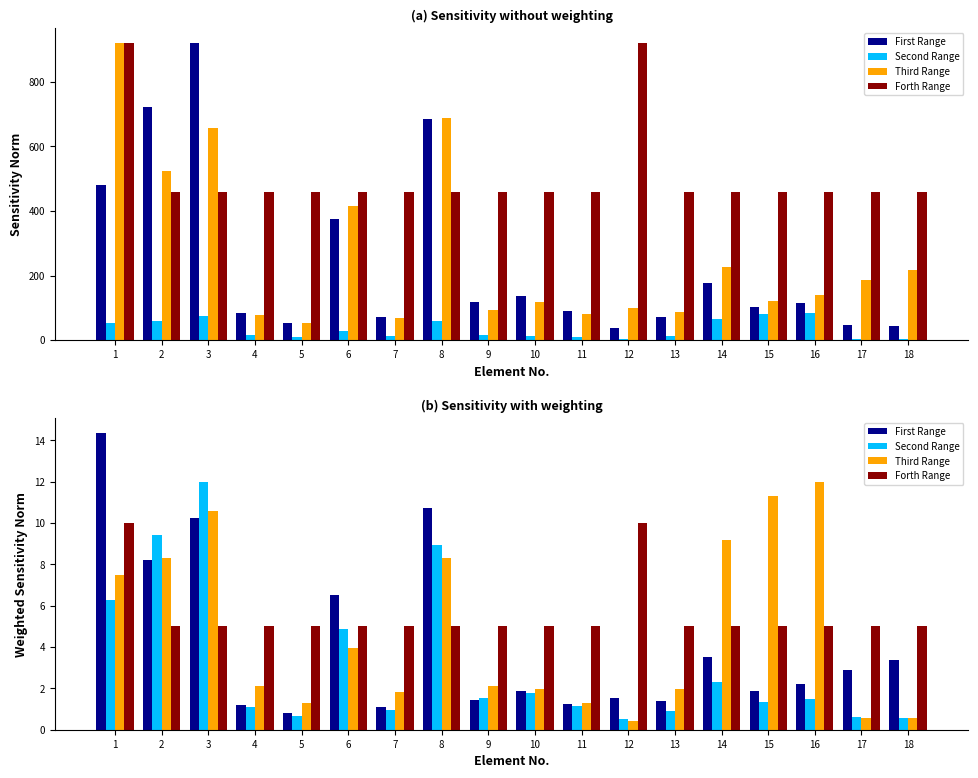

What are all the series names shown in the legend?

First Range, Second Range, Third Range, Forth Range